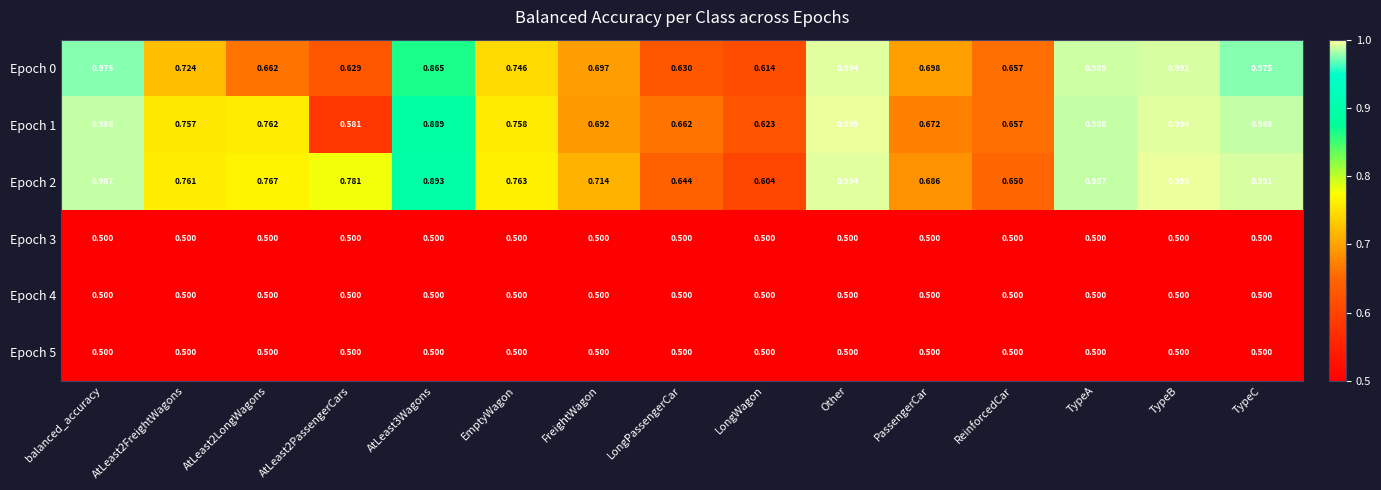

At which category is the sum across all series the highest?

Other